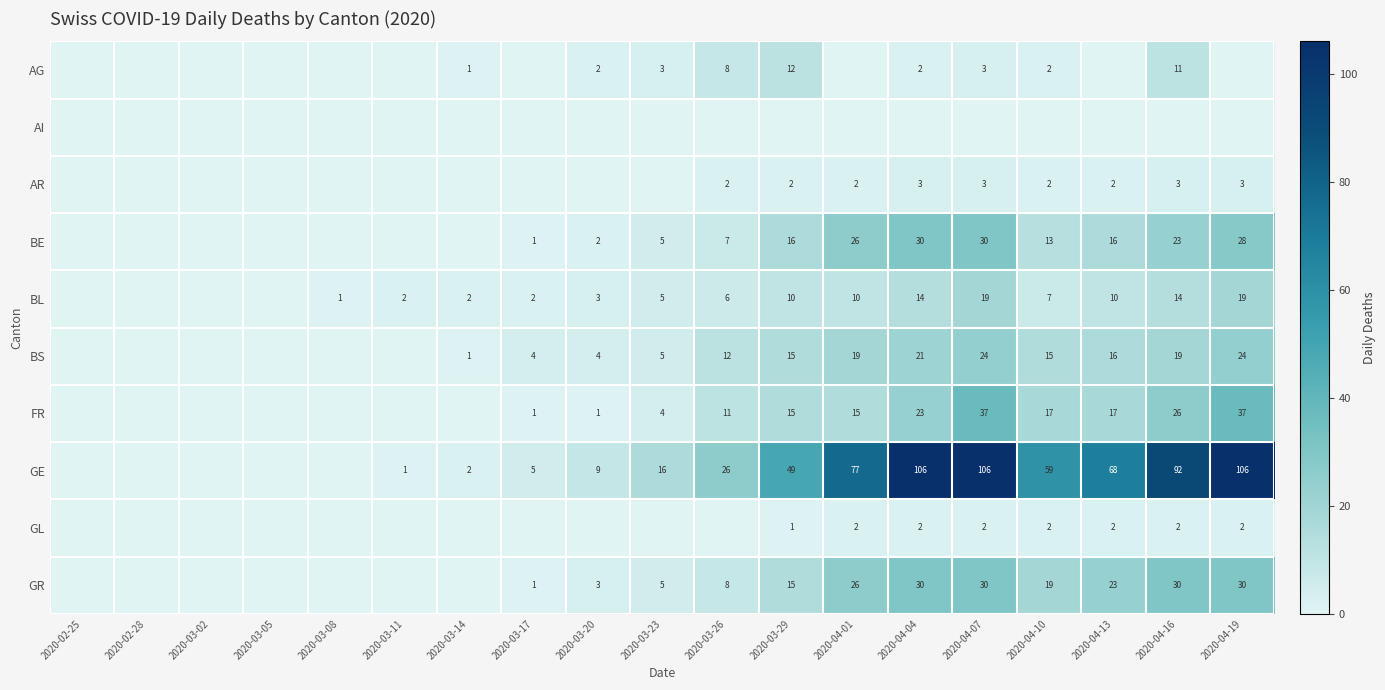

Is it true that GR equals 15 at 2020-03-29?

True